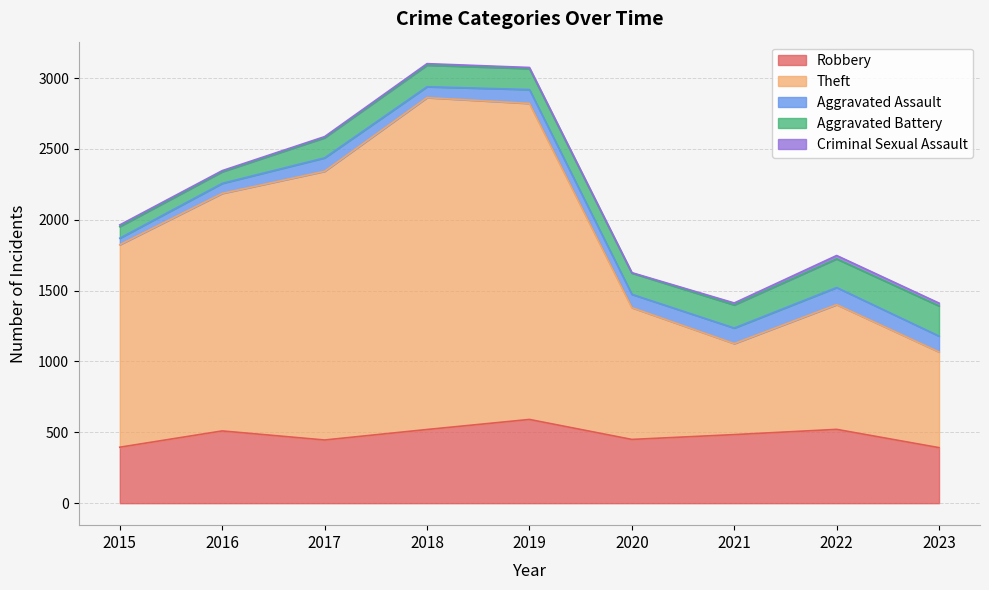

How many lines are shown in the chart?

5